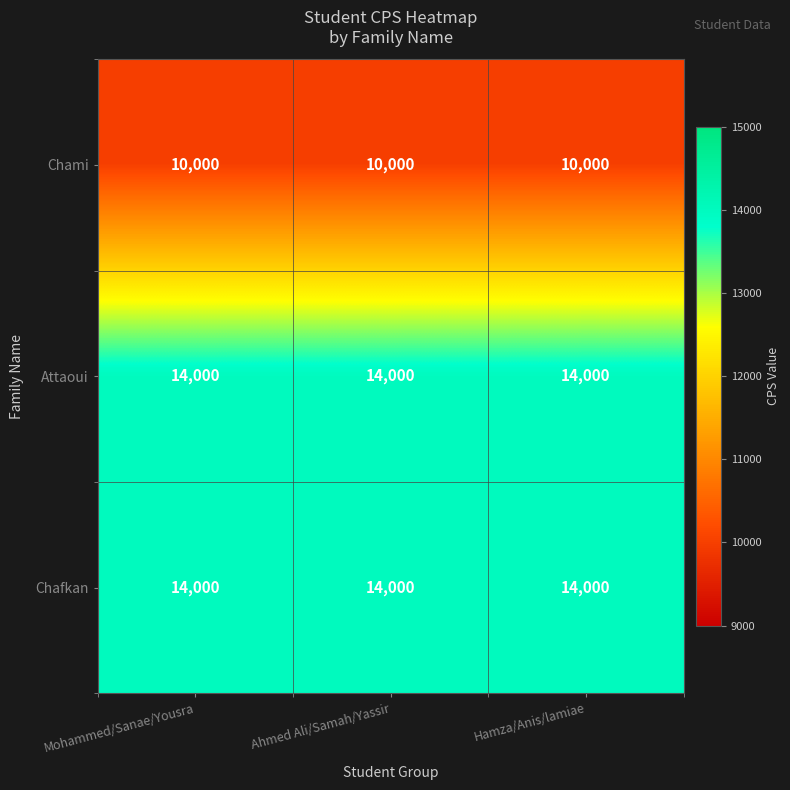

What is the approximate value of Chafkan at Mohammed/Sanae/Yousra?

14000